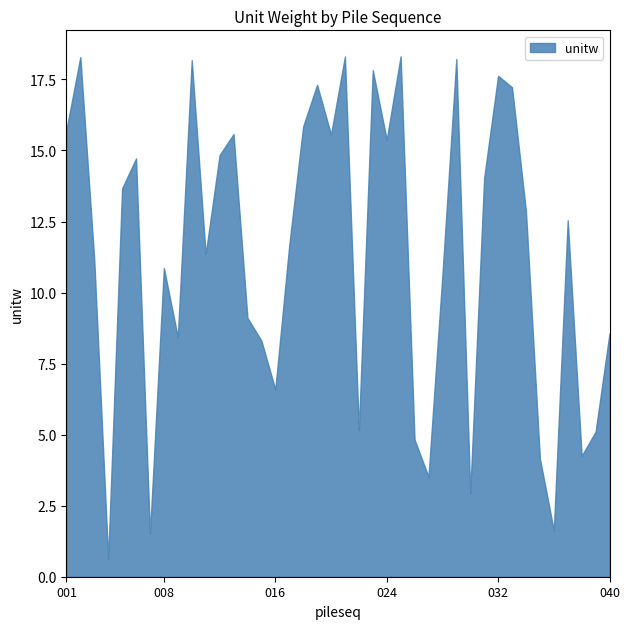

Reading right to left, what are all the values shown in this chart?

040=8.6	039=5.1	038=4.3	037=12.5	036=1.6	035=4.2	034=12.9	033=17.2	032=17.6	031=14.0	030=2.9	029=18.2	028=10.6	027=3.5	026=4.8	025=18.3	024=15.4	023=17.8	022=5.2	021=18.3	020=15.6	019=17.3	018=15.8	017=11.7	016=6.6	015=8.3	014=9.1	013=15.6	012=14.8	011=11.4	010=18.2	009=8.4	008=10.9	007=1.5	006=14.7	005=13.7	004=0.6	003=11.2	002=18.3	001=15.7